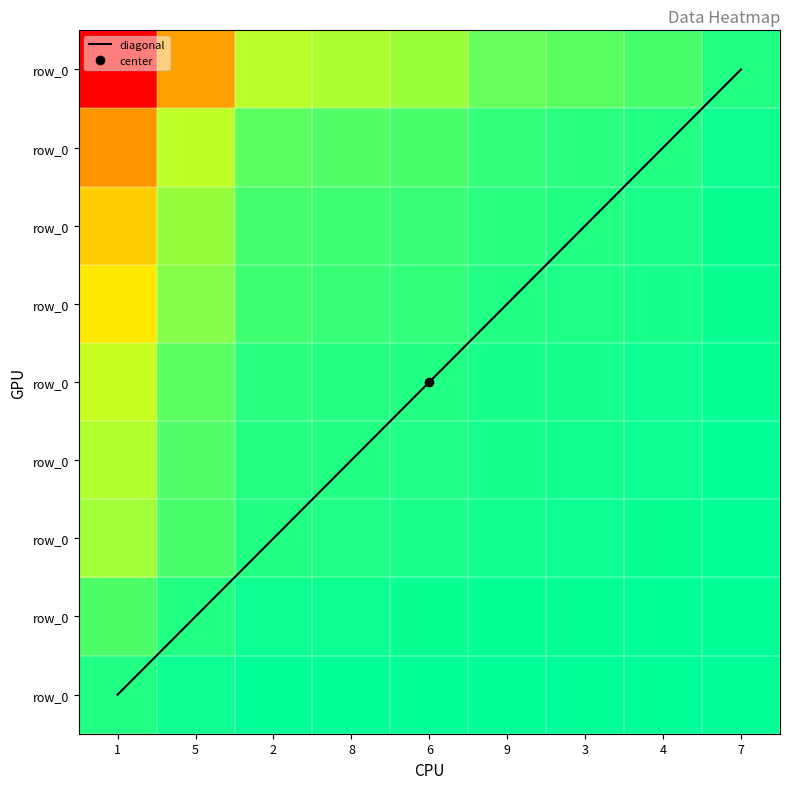

List the labels in order of value, smallest first.

7, 4, 3, 9, 6, 8, 2, 5, 1